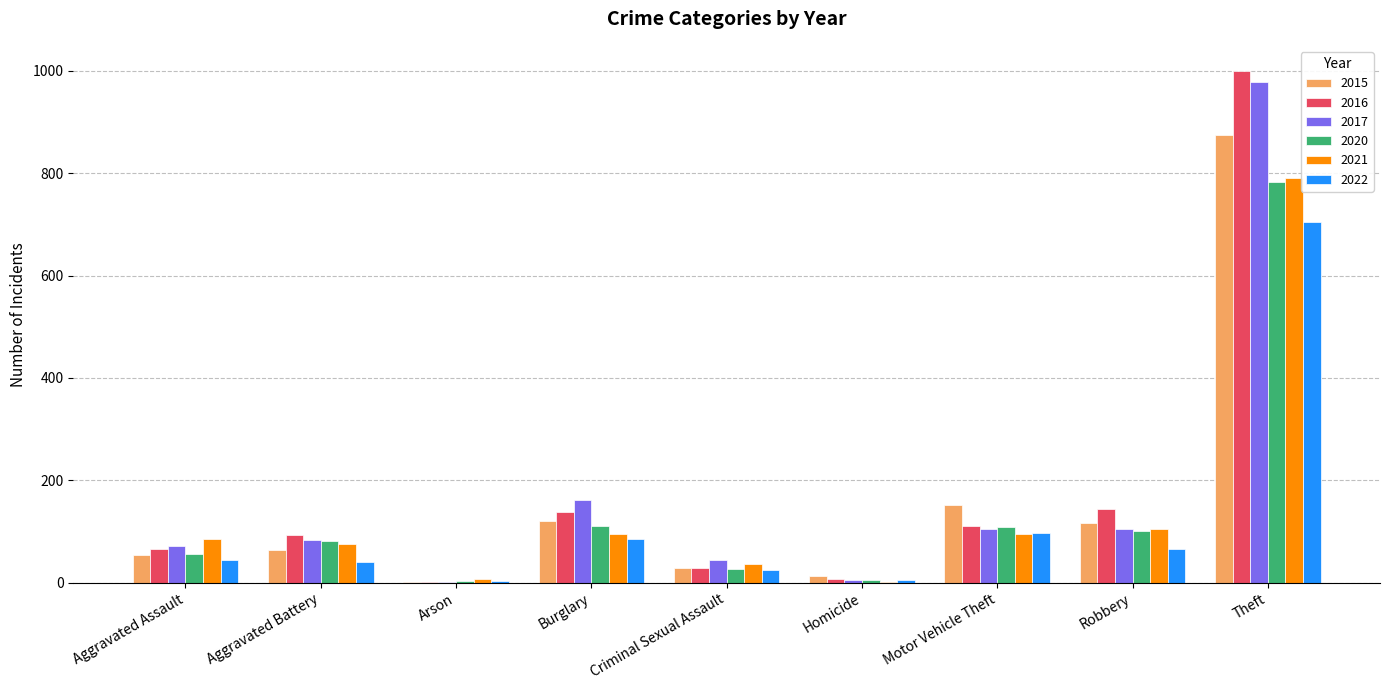

What is the sum of the 2015 values at Aggravated Battery and Aggravated Assault?

118